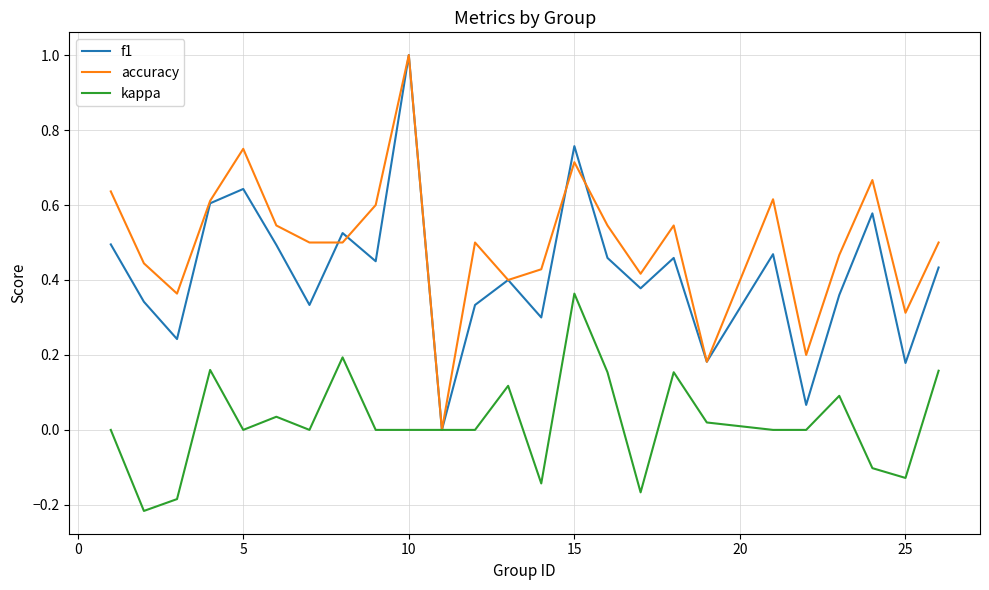

What is the maximum value shown in the chart?

1.0